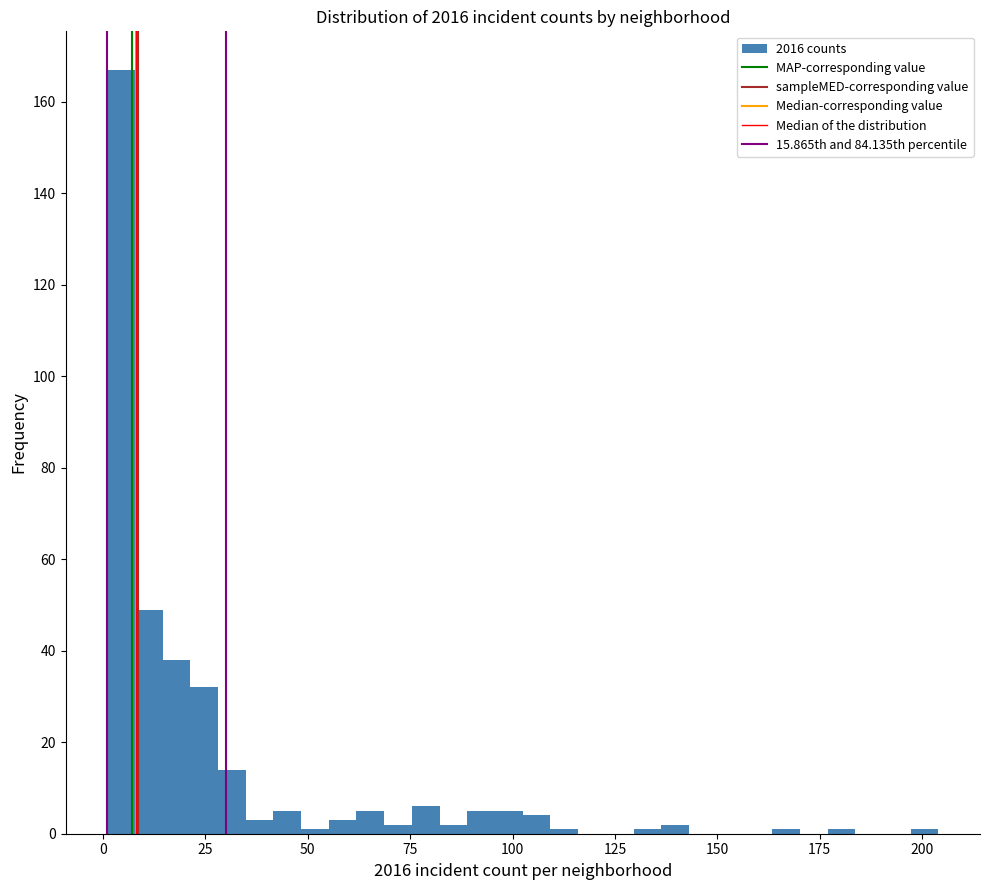

Around what value on the x-axis is the tallest bar? Give the approximate position of its centre, as read against the axis.

5